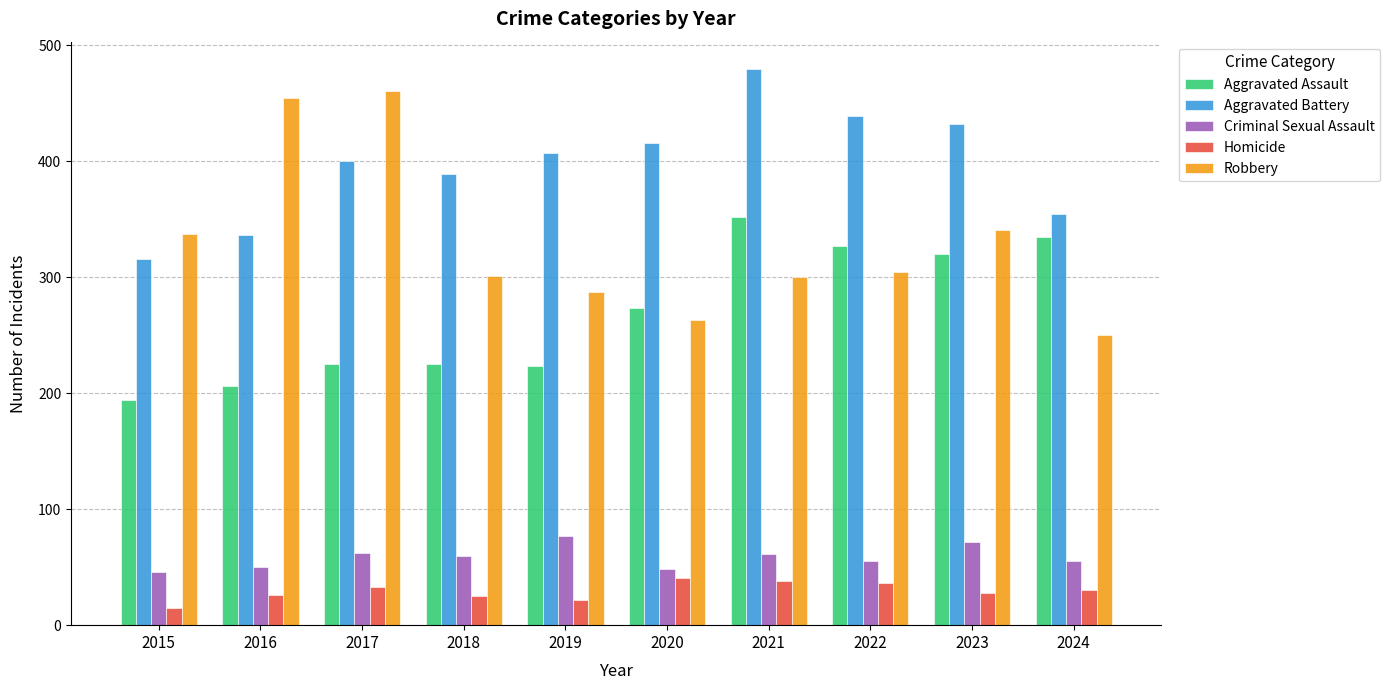

What is the difference between the Homicide values at 2019 and 2023?

6